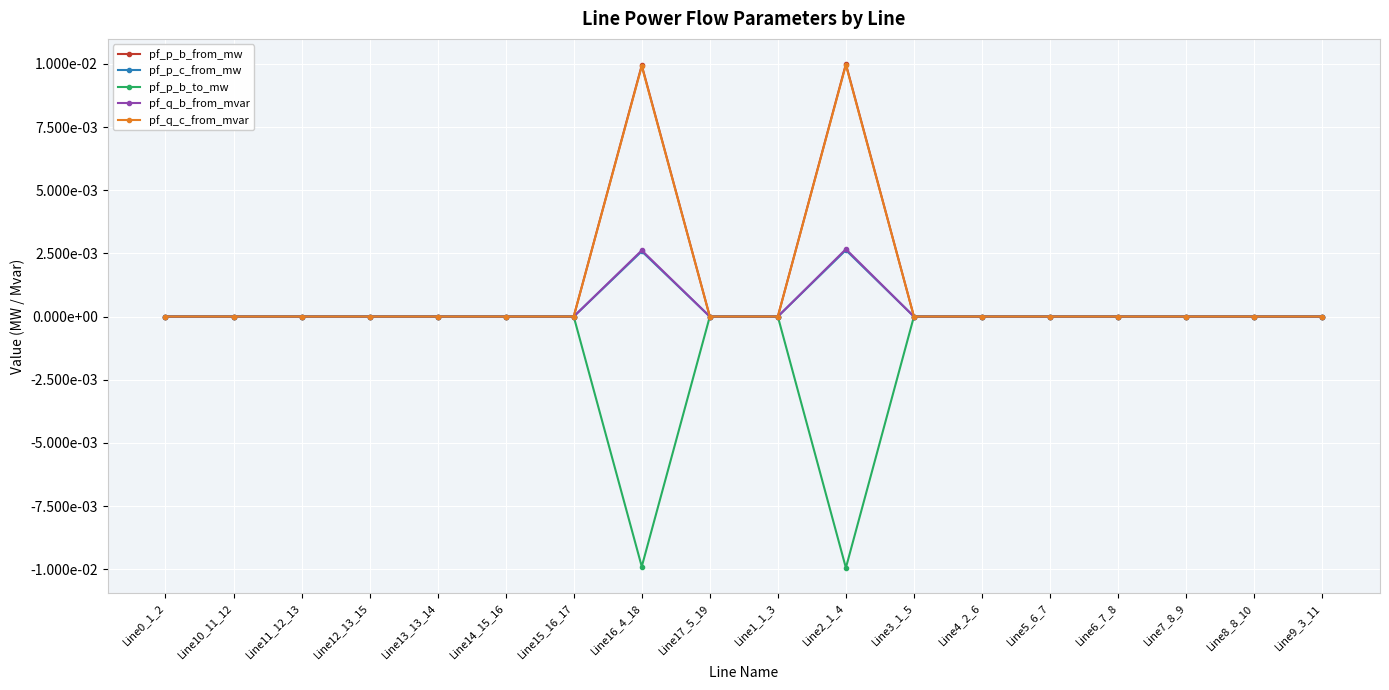

What is the label of the 4th point from the right?

Line6_7_8